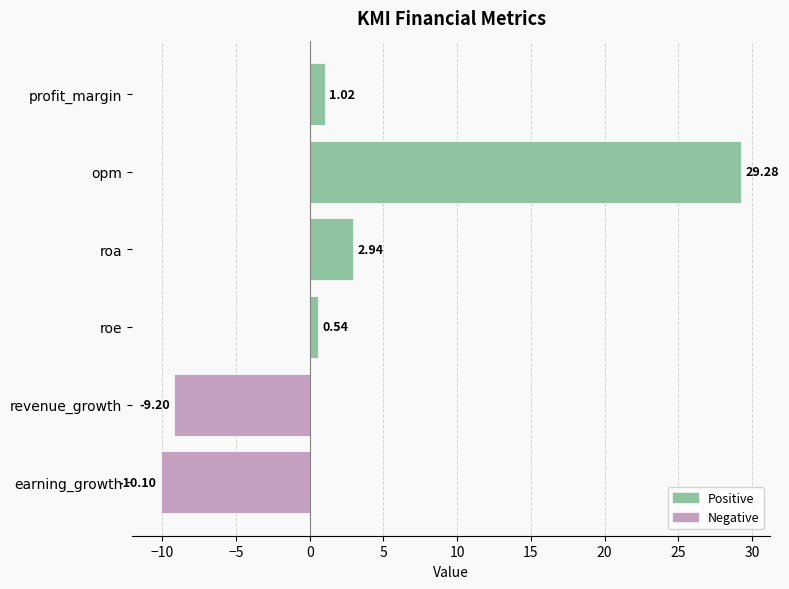

Which has a higher value, roe or opm?

opm